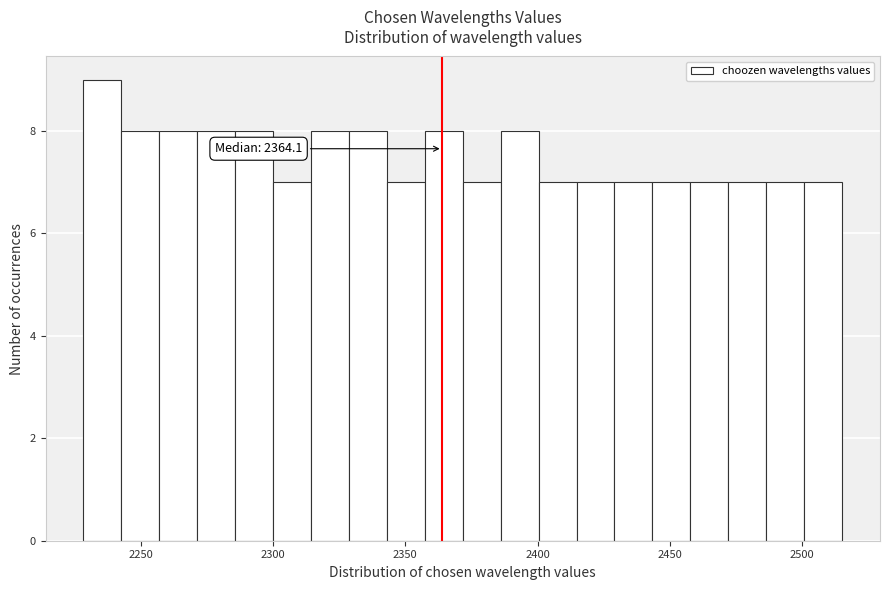

Around what value on the x-axis is the tallest bar? Give the approximate position of its centre, as read against the axis.

2235